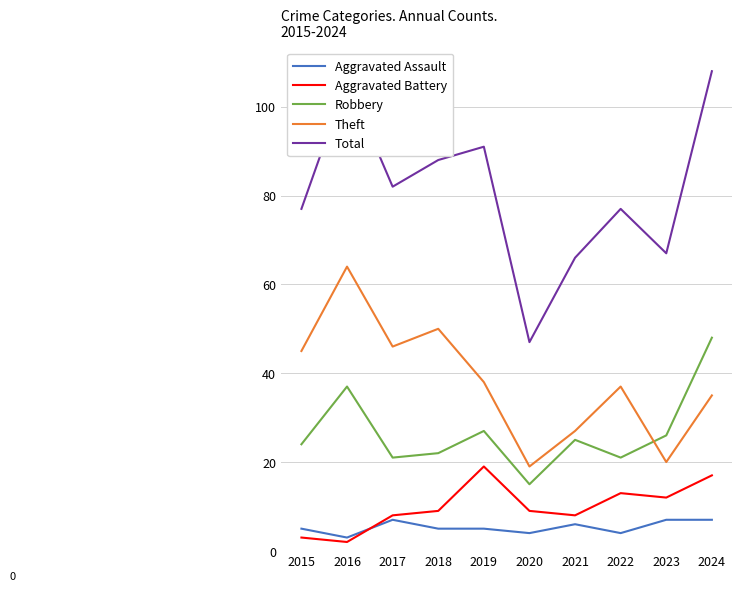

Which series has the widest spread of values?

Total